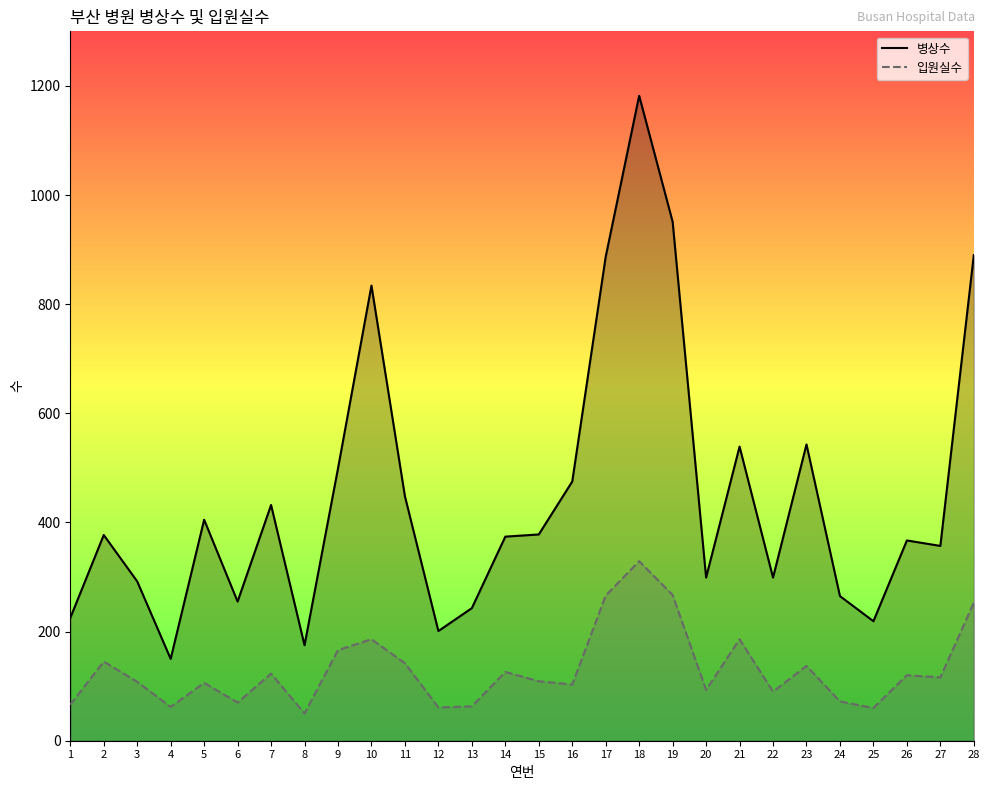

What is the sum of all 병상수 values?

12561